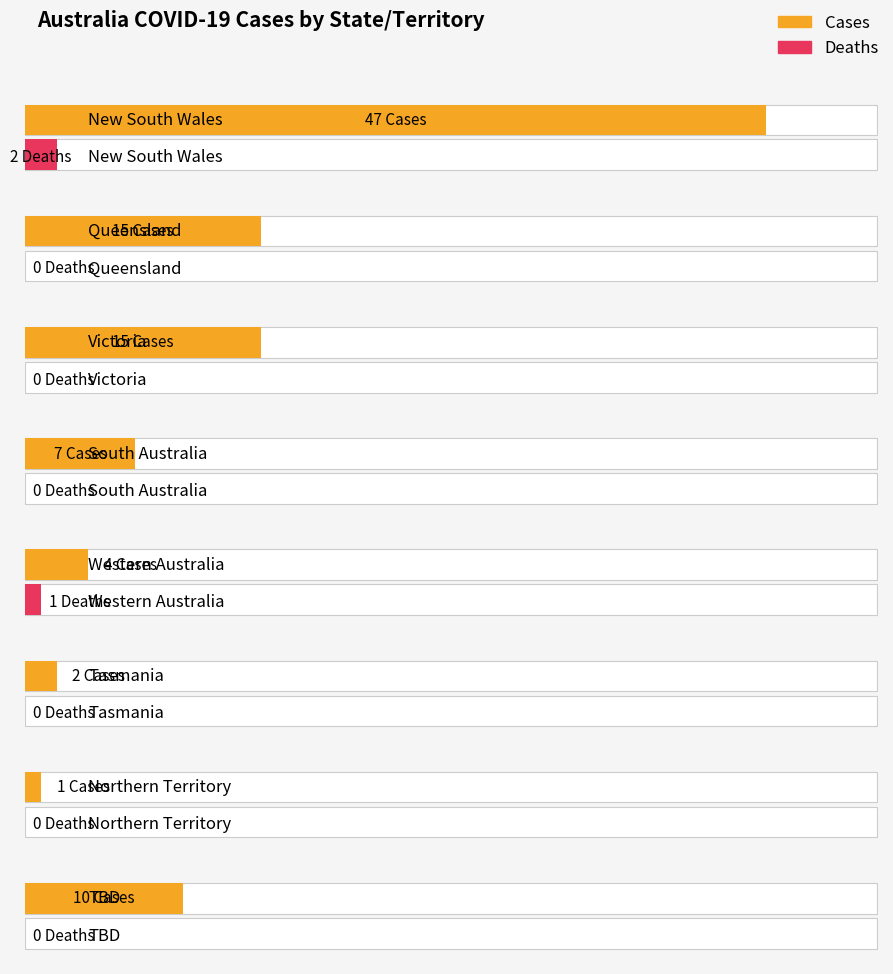

Between Northern Territory and New South Wales, which is larger?

New South Wales